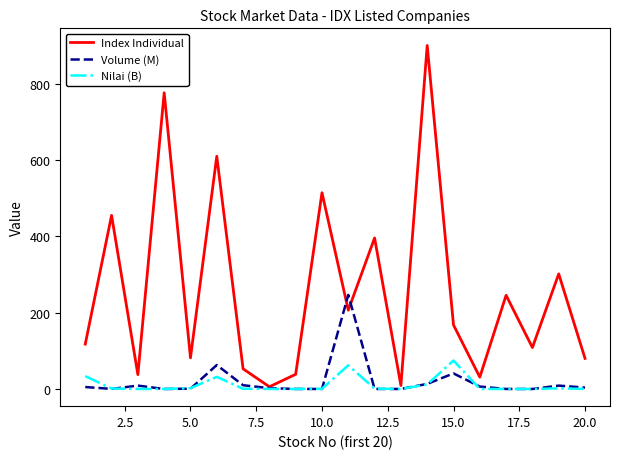

Which series has the largest total across all categories?

Index Individual